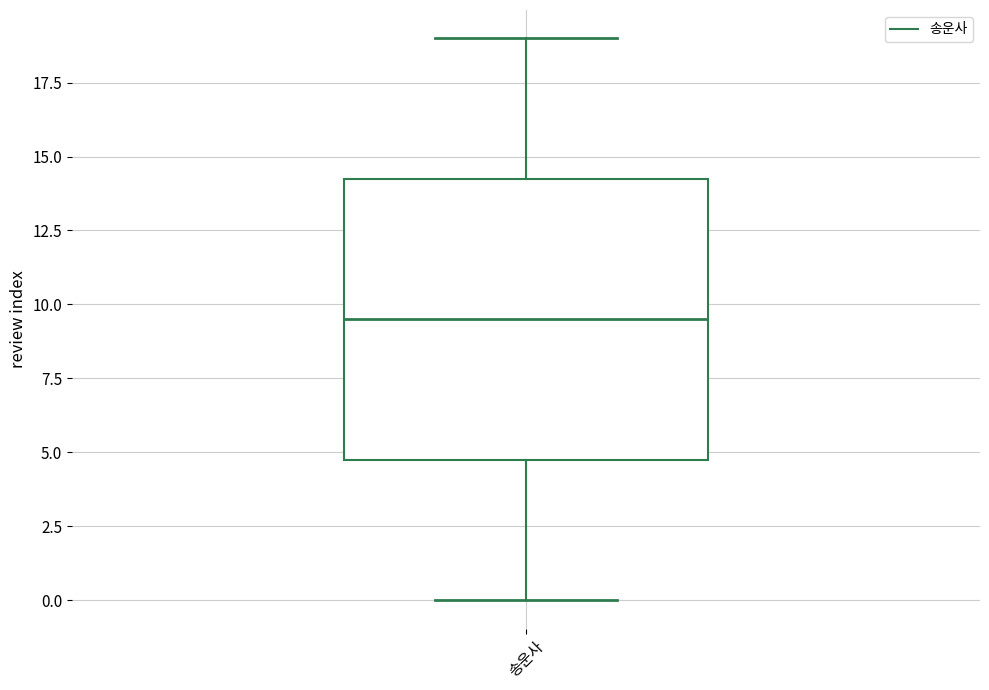

Transcribe this box plot: give where the median line is, the range the box spans, and where the two whiskers end, as read against the y-axis. The values are not printed on the chart, so give them approximately, as read against the axis.

median 9.5, box 5.0 to 14.5, whiskers 0.0 to 19.0